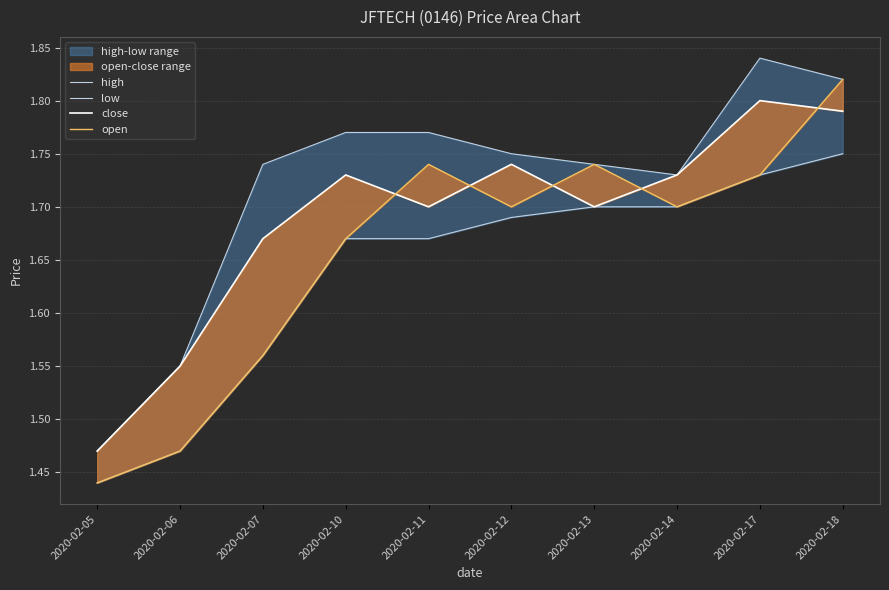

Is the value of open at 2020-02-10 greater than the value of close at 2020-02-17?

No